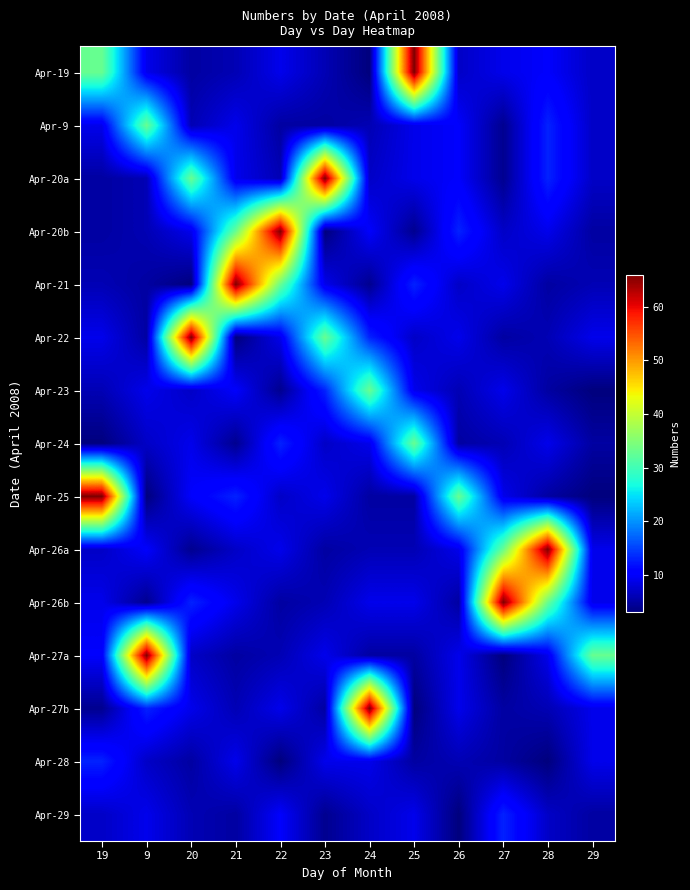

What is the total value across all series at 27?

187